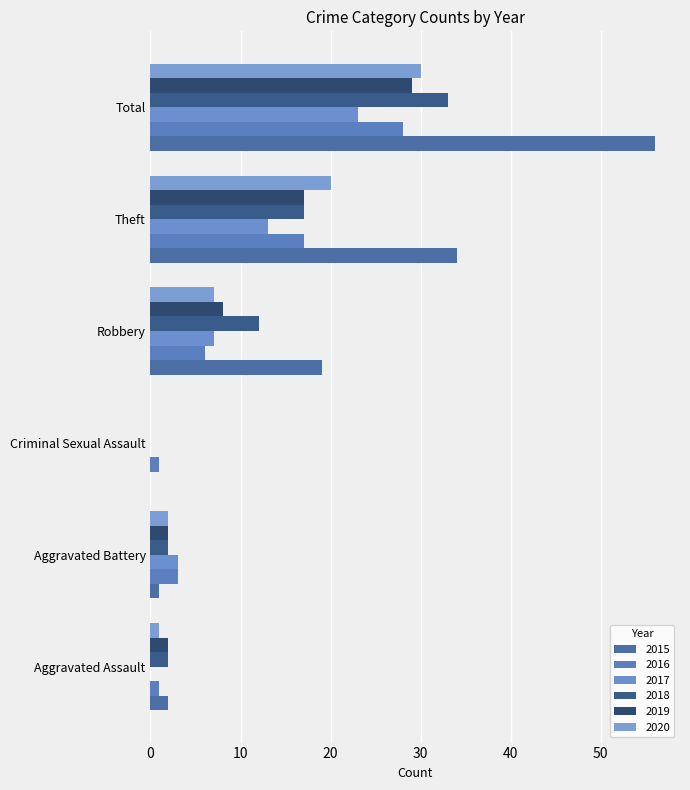

Which series has the widest spread of values?

2015